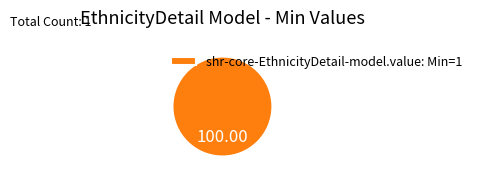

Rank the categories by value from highest to lowest.

shr-core-EthnicityDetail-model.value: Min=1